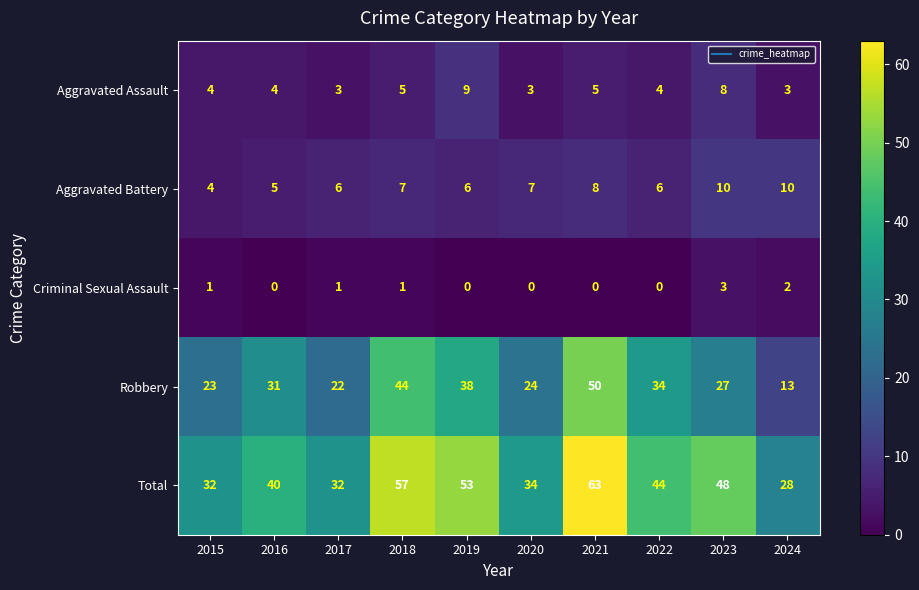

What is the average value of the Aggravated Assault series?

5